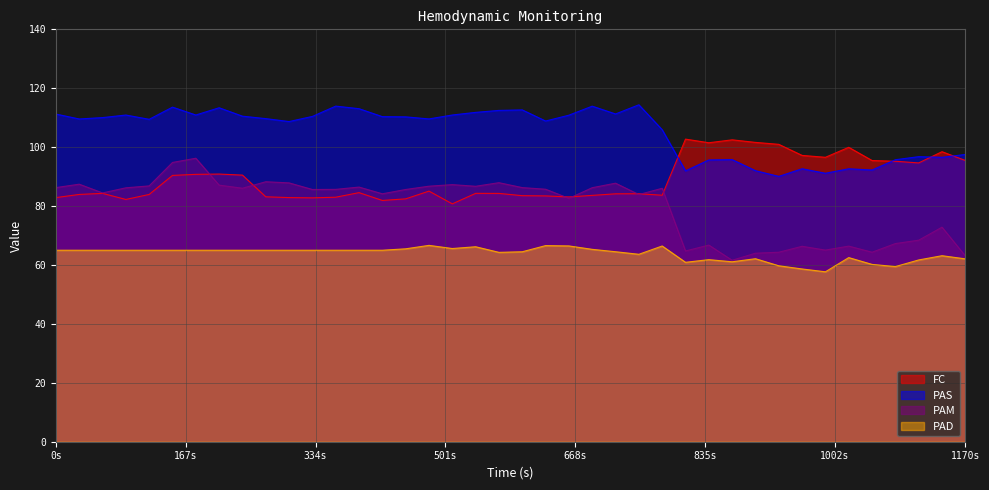

True or false: PAM has a value of 86.8 at 480.

True